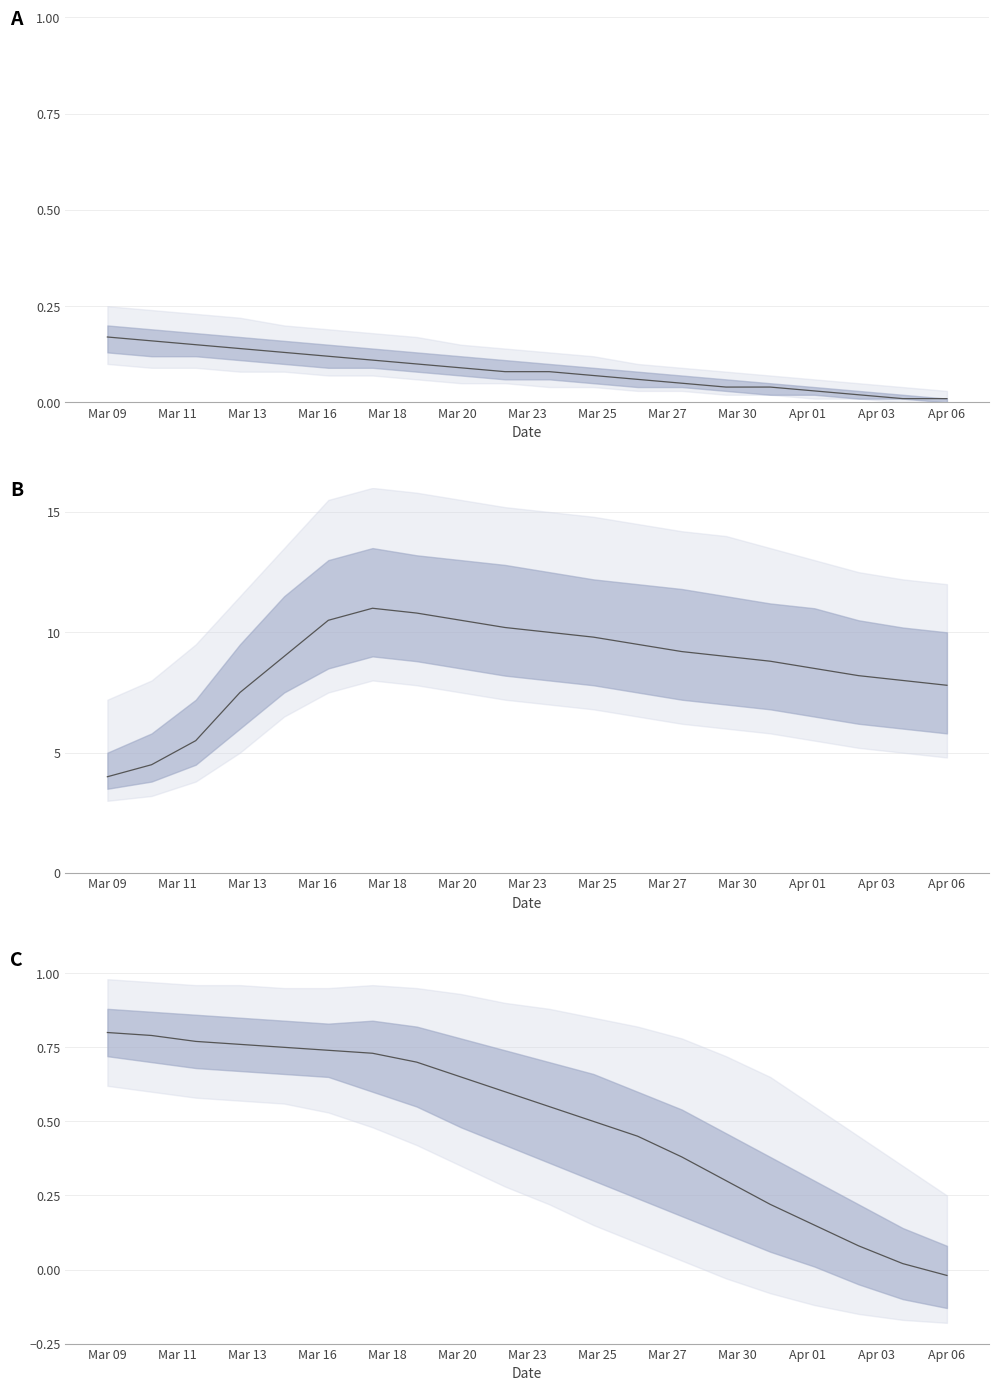

Reading right to left, what are all the values shown in this chart?

-0.0	0.0	0.1	0.1	0.2	0.3	0.4	0.5	0.5	0.6	0.6	0.7	0.7	0.7	0.7	0.8	0.8	0.8	0.8	0.8